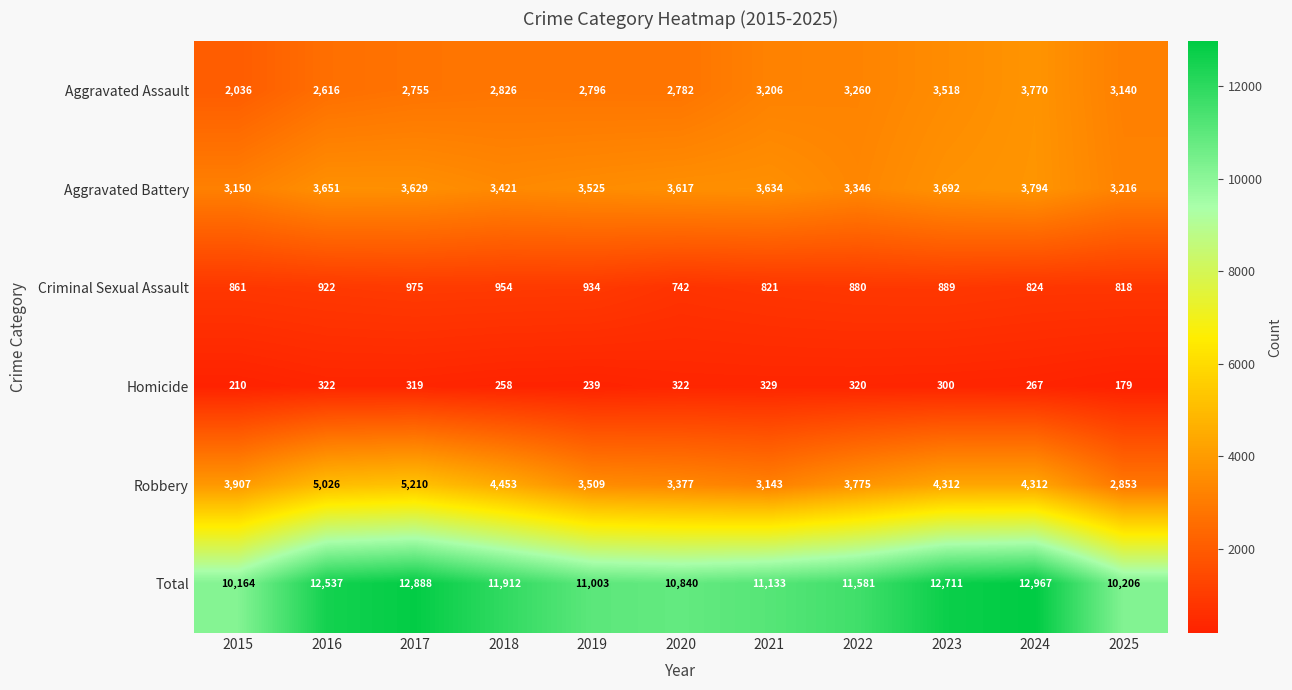

Which series changed the most between 2020 and 2021?

Aggravated Assault